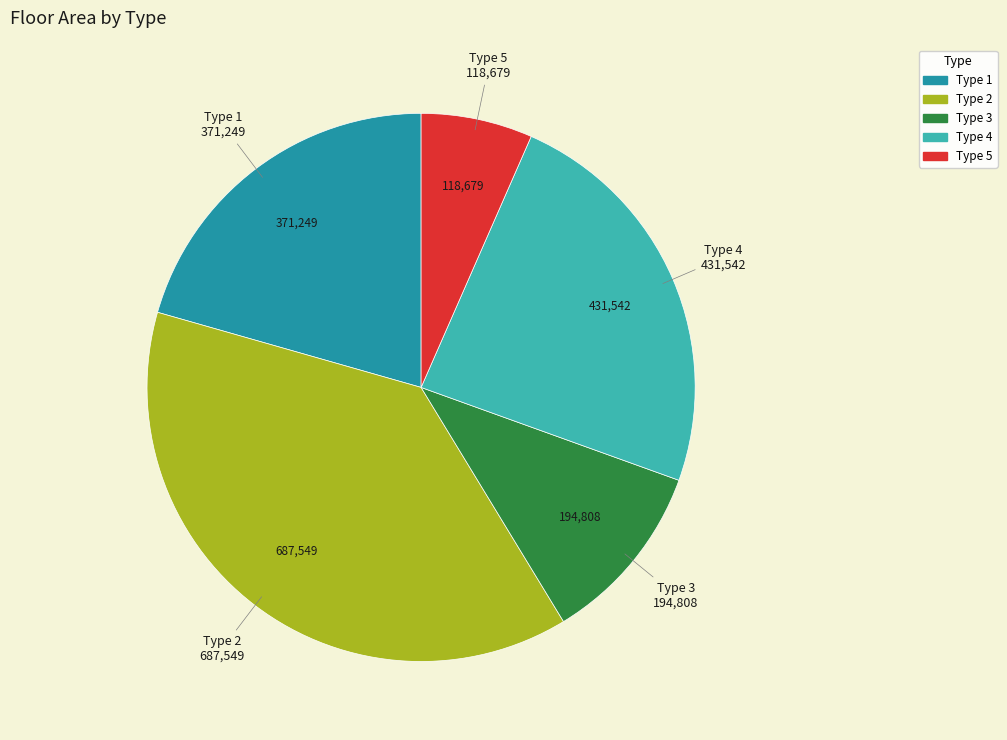

Count the number of slices in the pie.

5